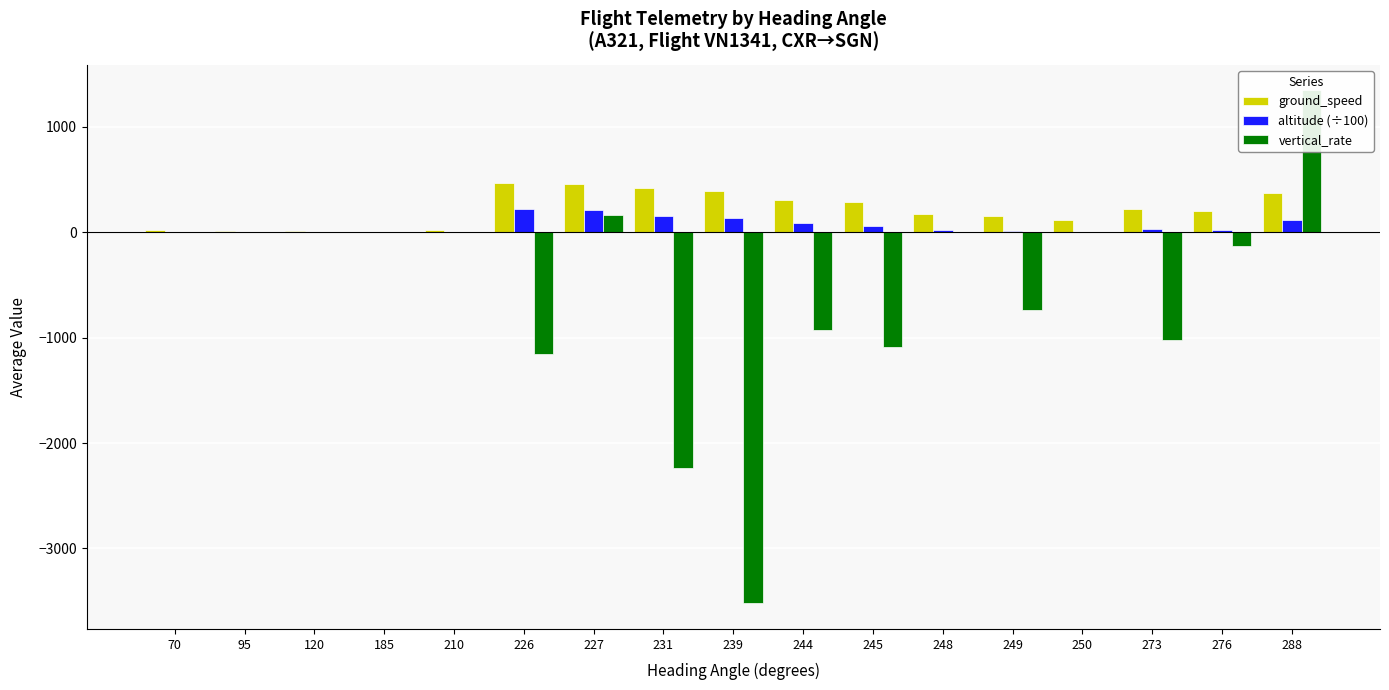

Which category has the lowest value across all series?

239